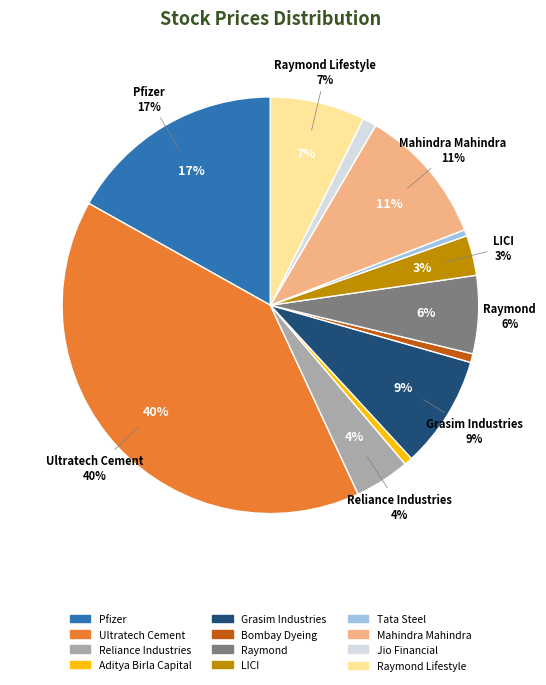

Rank the categories by value from lowest to highest.

Tata Steel, Aditya Birla Capital, Bombay Dyeing, Jio Financial, LICI, Reliance Industries, Raymond, Raymond Lifestyle, Grasim Industries, Mahindra Mahindra, Pfizer, Ultratech Cement